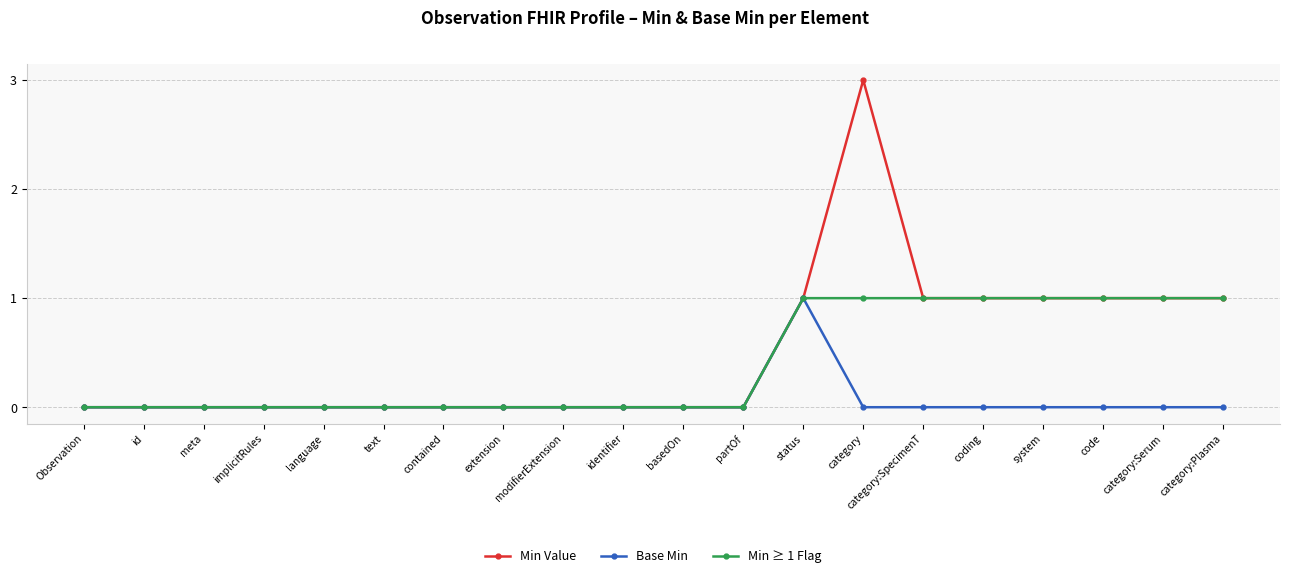

At which category is the sum across all series the highest?

category